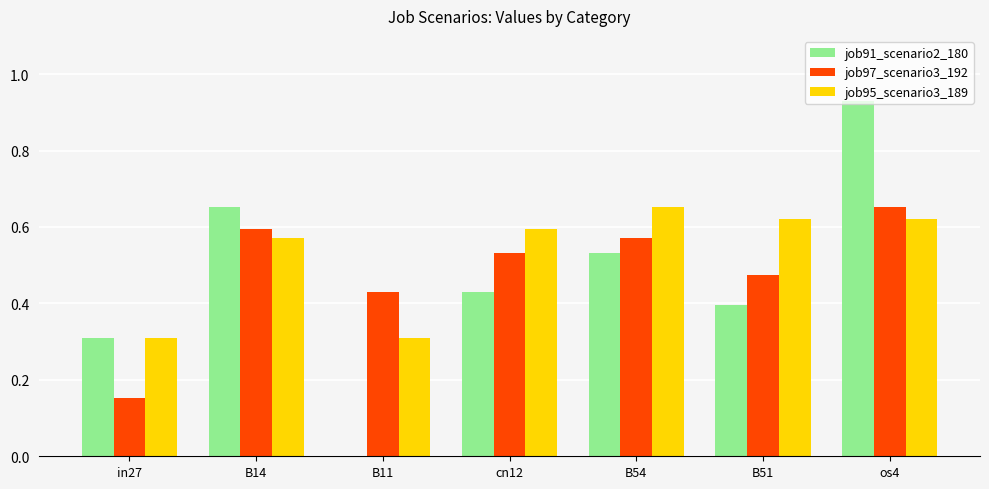

Is the value of job97_scenario3_192 at in27 greater than the value of job95_scenario3_189 at B54?

No